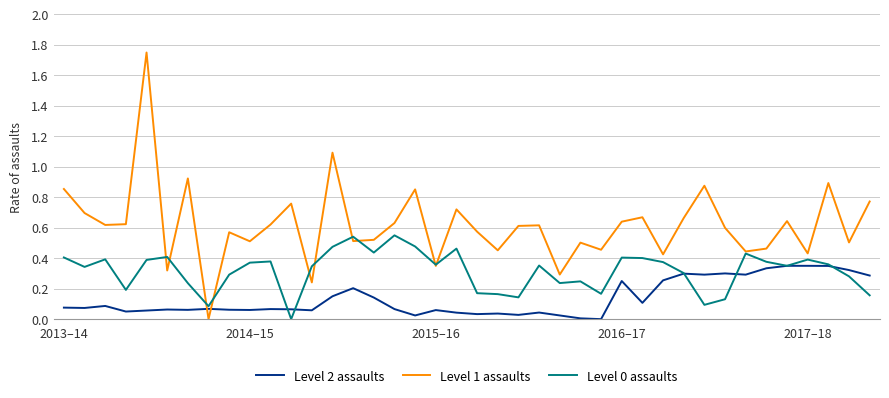

How many times do Level 1 assaults and Level 2 assaults cross each other?

2